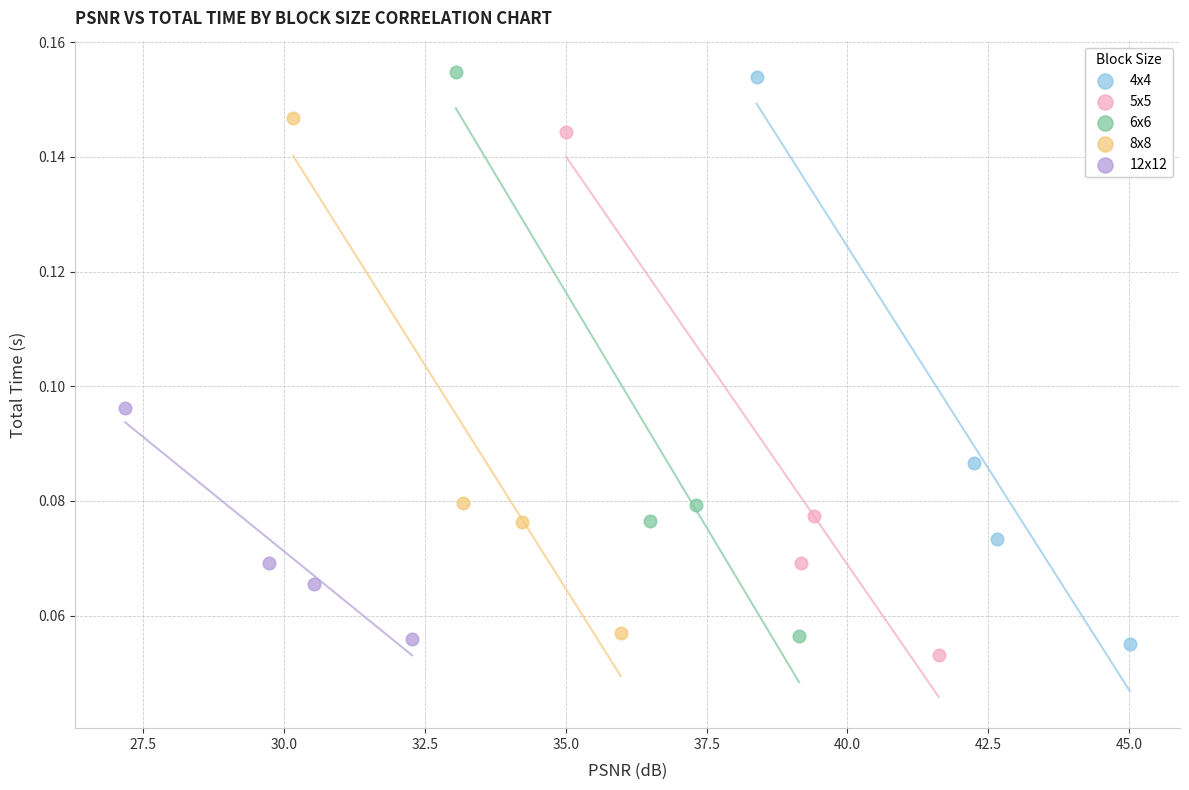

Which series has the largest Y range (max minus min)?

4x4